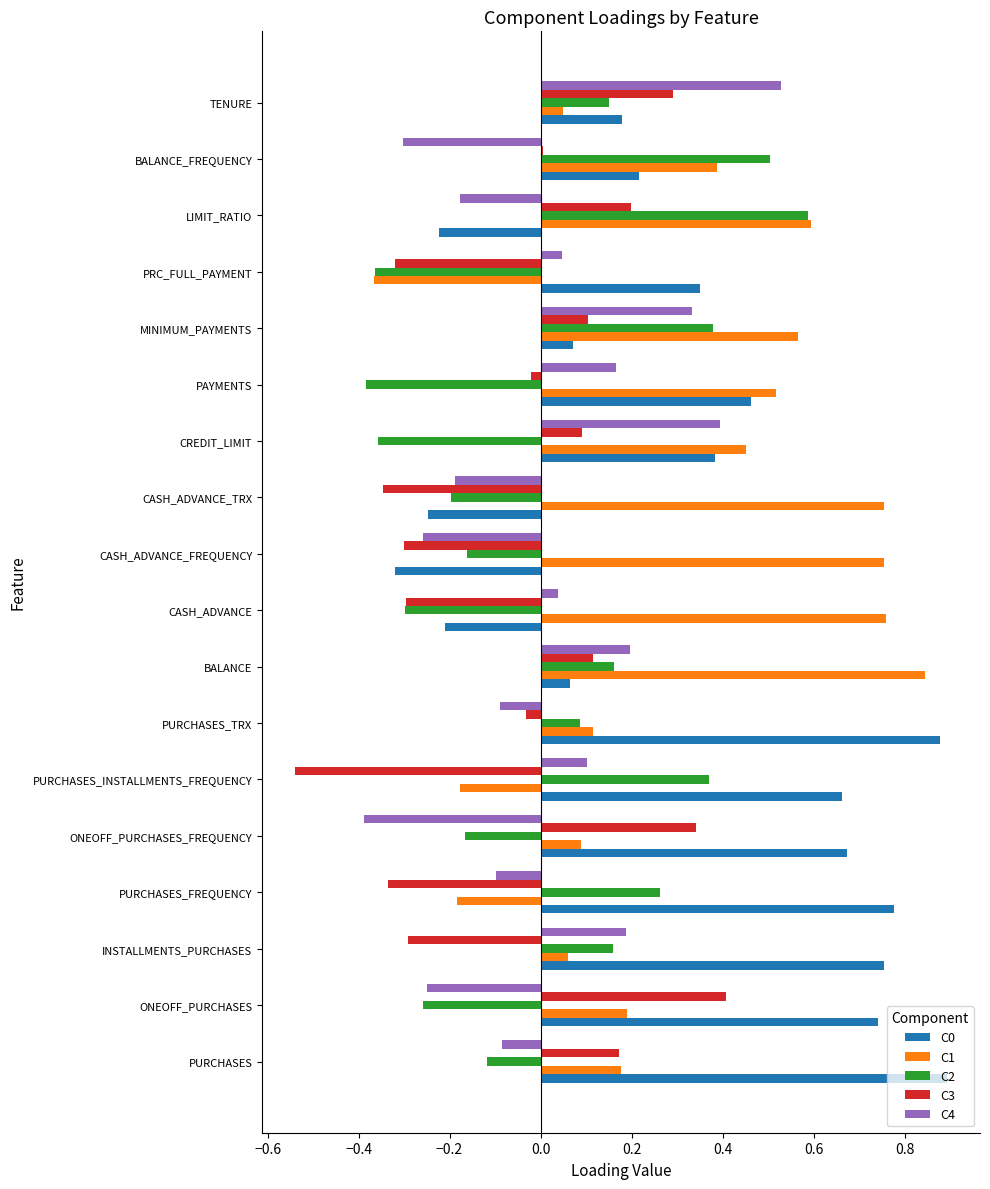

Is the value of C0 at CASH_ADVANCE_FREQUENCY greater than the value of C3 at ONEOFF_PURCHASES_FREQUENCY?

No